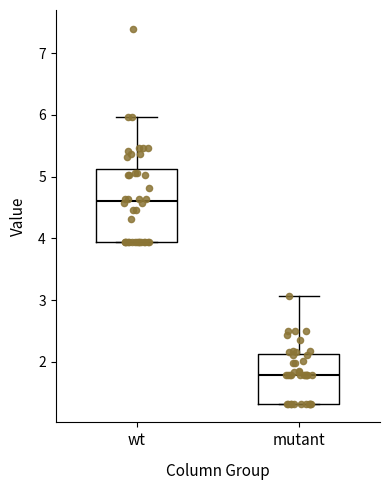

Which box's median line is the lowest?

mutant